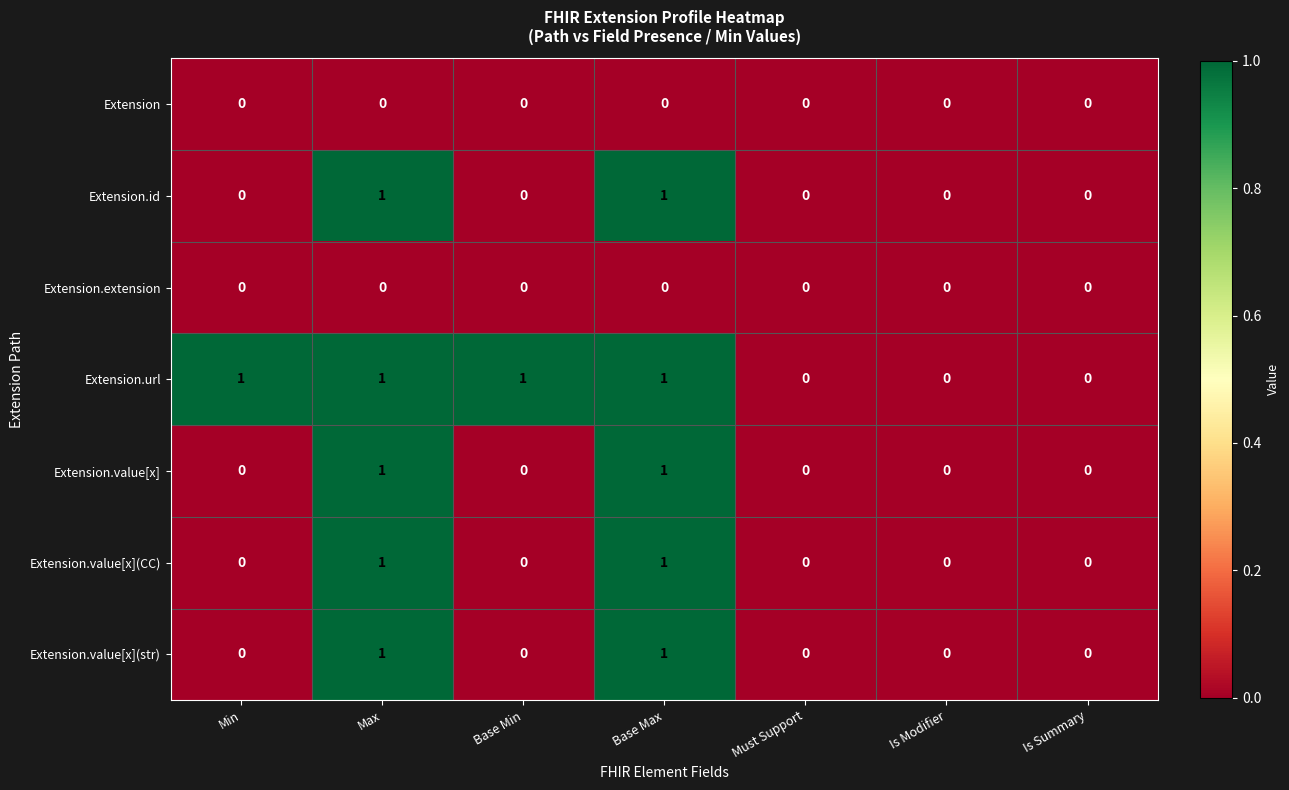

The Extension.id series shows 1 at Base Min. True or false?

False